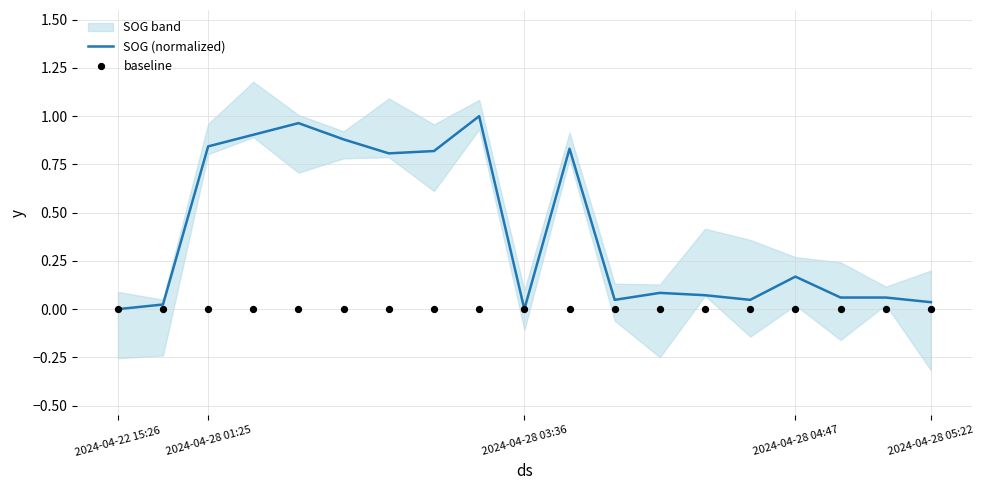

Which series contains the highest Y value?

SOG (normalized)